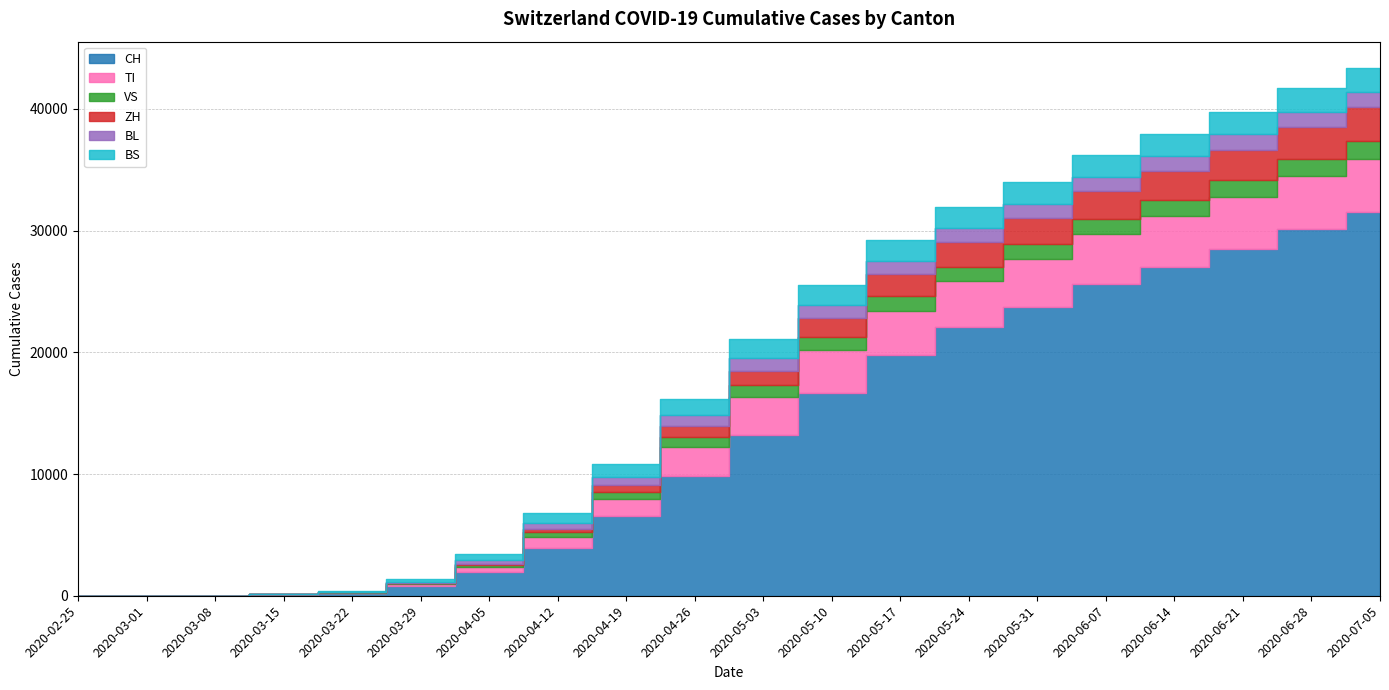

How many lines are shown in the chart?

6